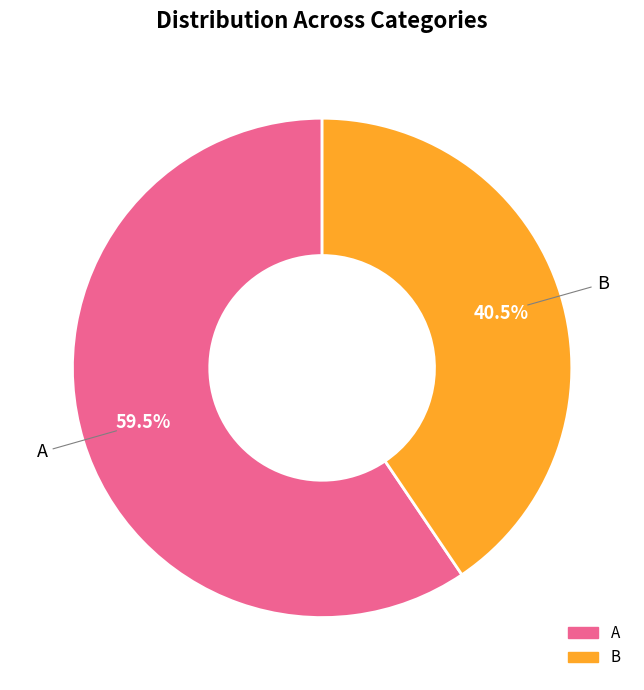

What percentage do B and A together represent?

100.0%